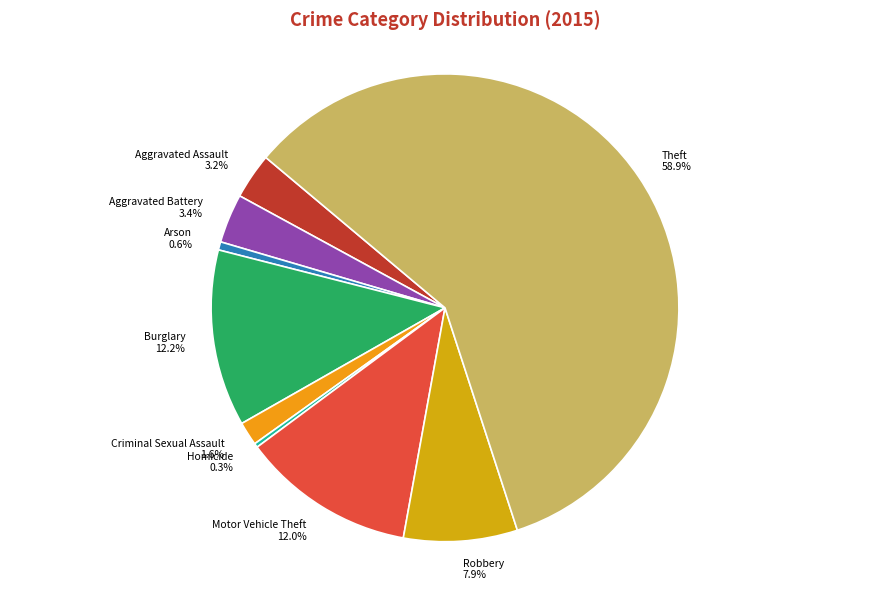

What percentage is the Arson slice, to the nearest percent?

1%